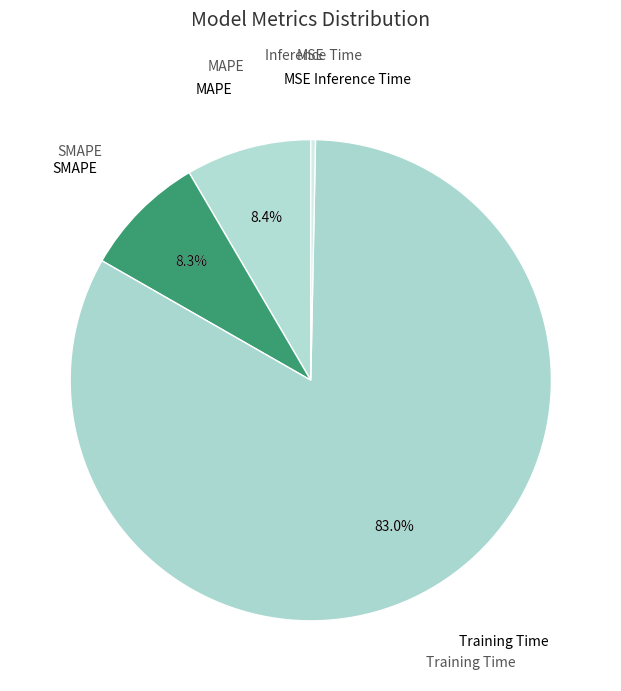

What portion of the pie excludes Inference Time?

99.7%